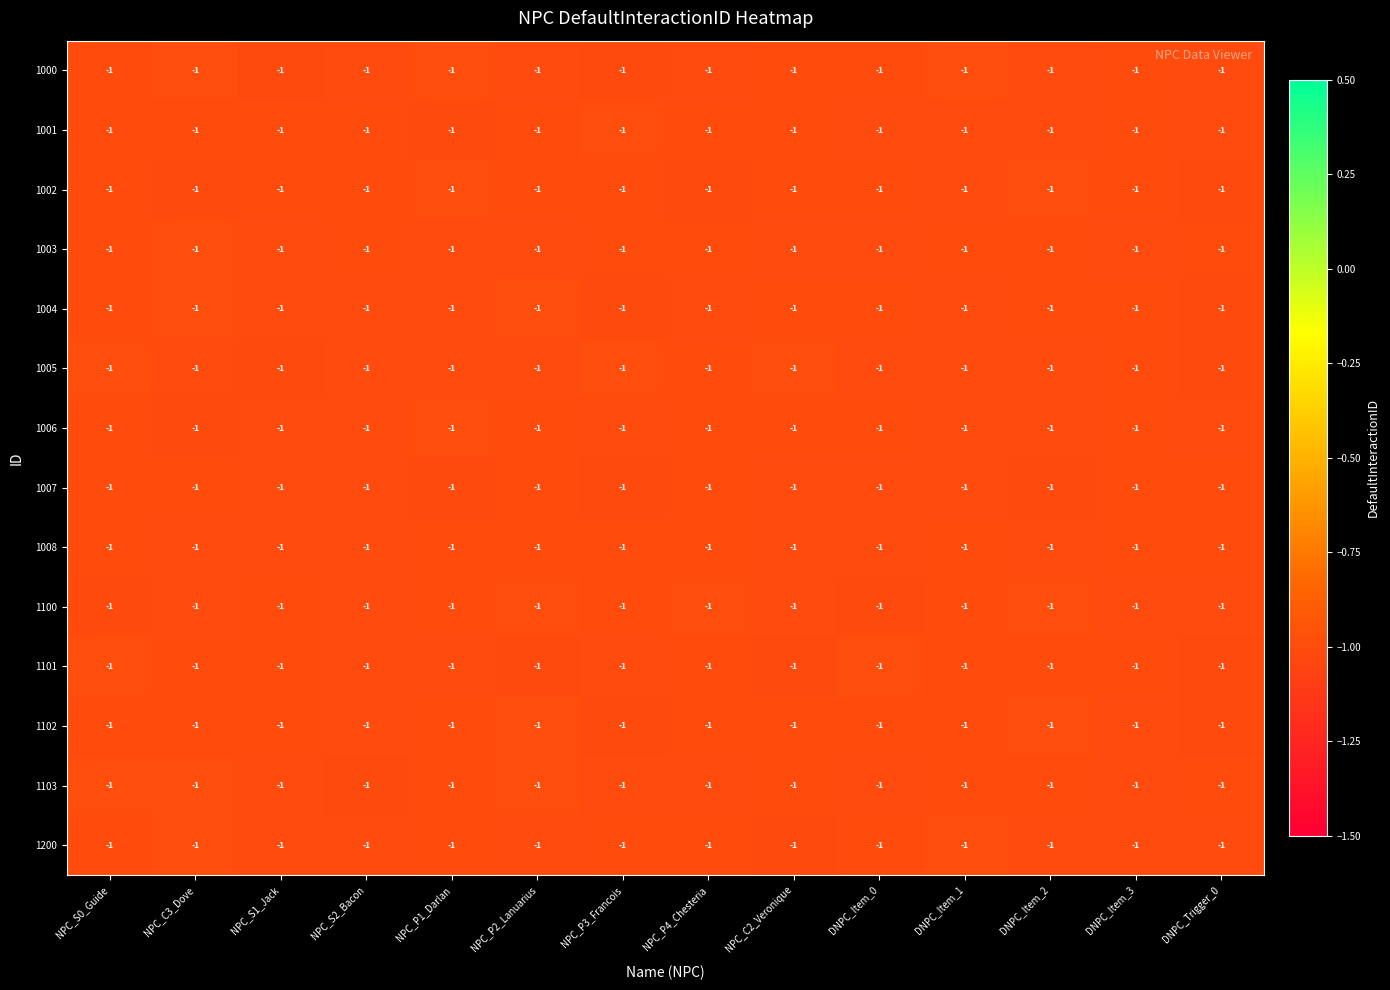

Between NPC_P3_Francois and NPC_S1_Jack, which is larger?

NPC_S1_Jack